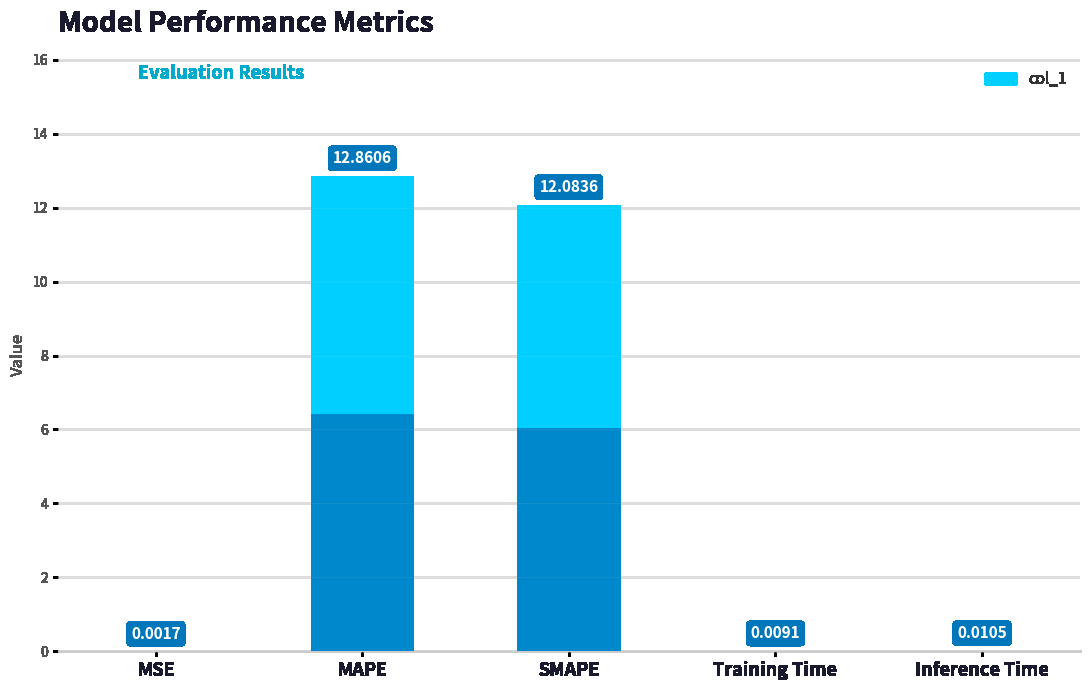

List the labels in order of value, largest first.

MAPE, SMAPE, Inference Time, Training Time, MSE